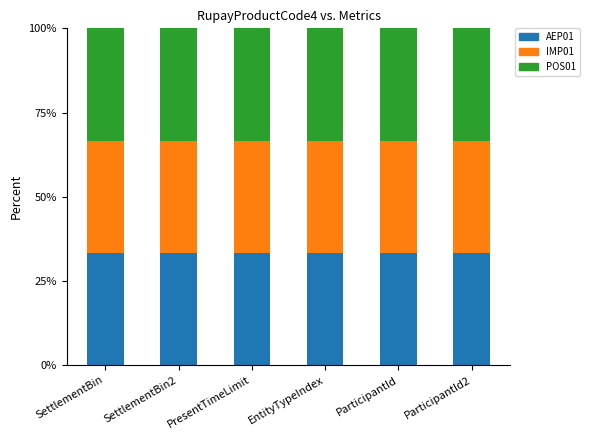

What is the total value across all series at SettlementBin?

100.0